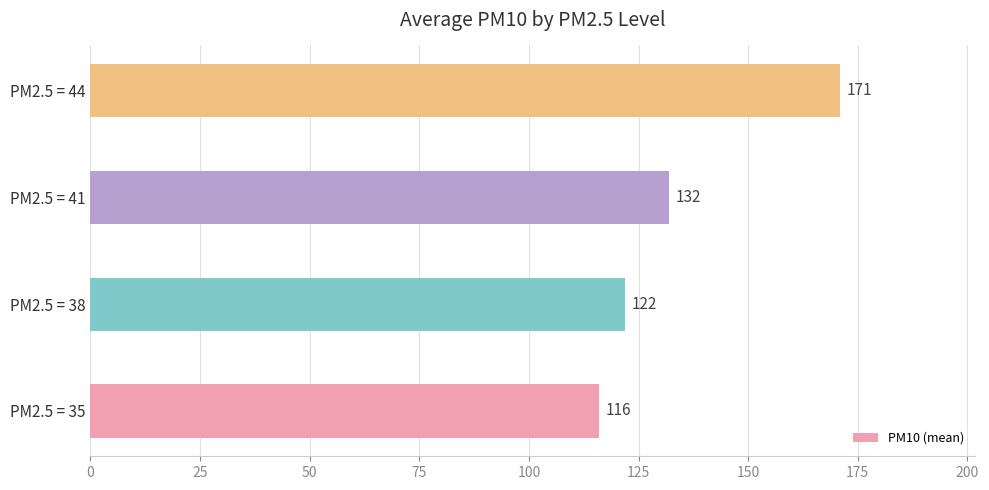

How many values are between 122 and 171?

3